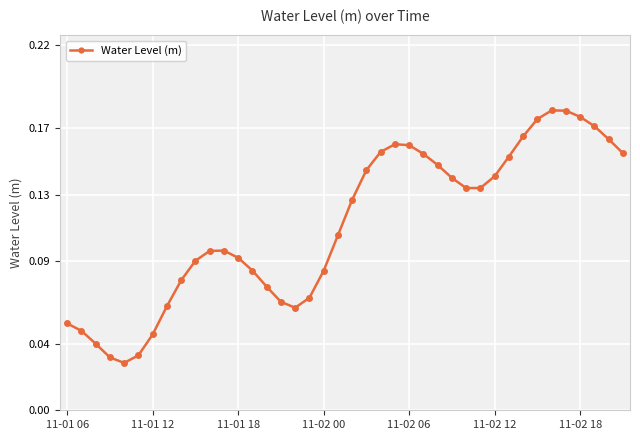

True or false: there are more than 1 points higher than both neighbors.

True